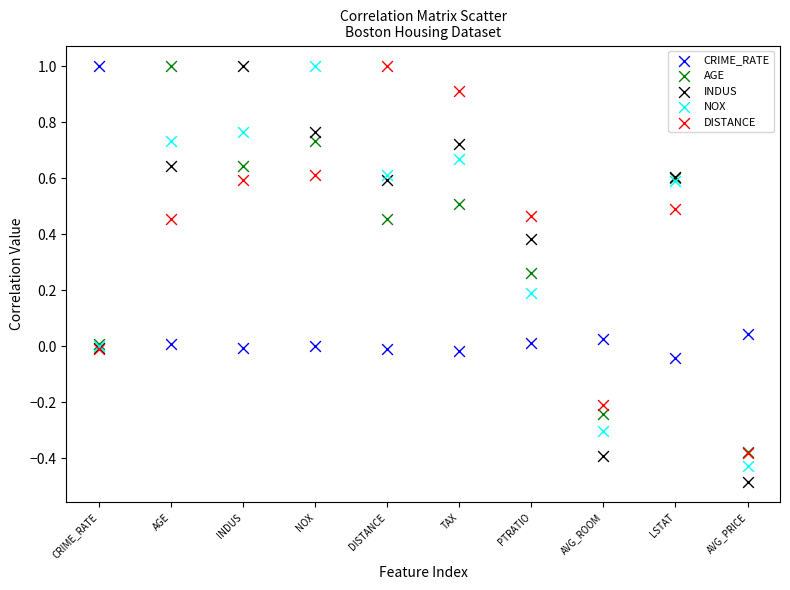

Which series contains the lowest Y value?

INDUS